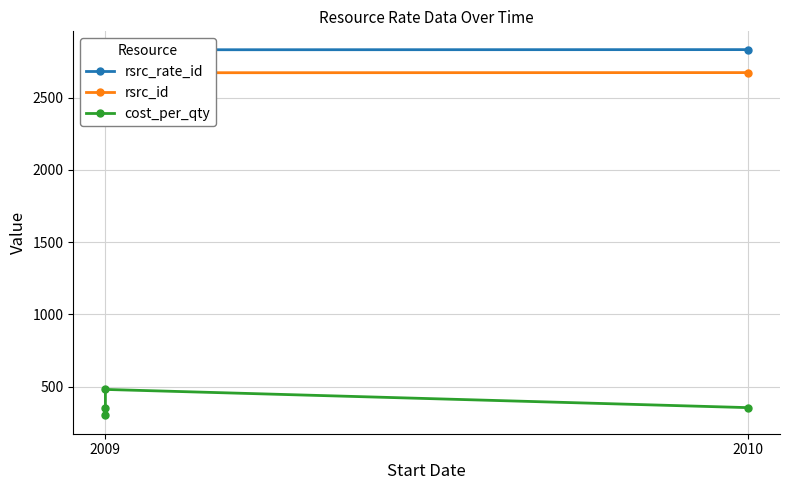

What is the approximate value of rsrc_id at 2009?

2669